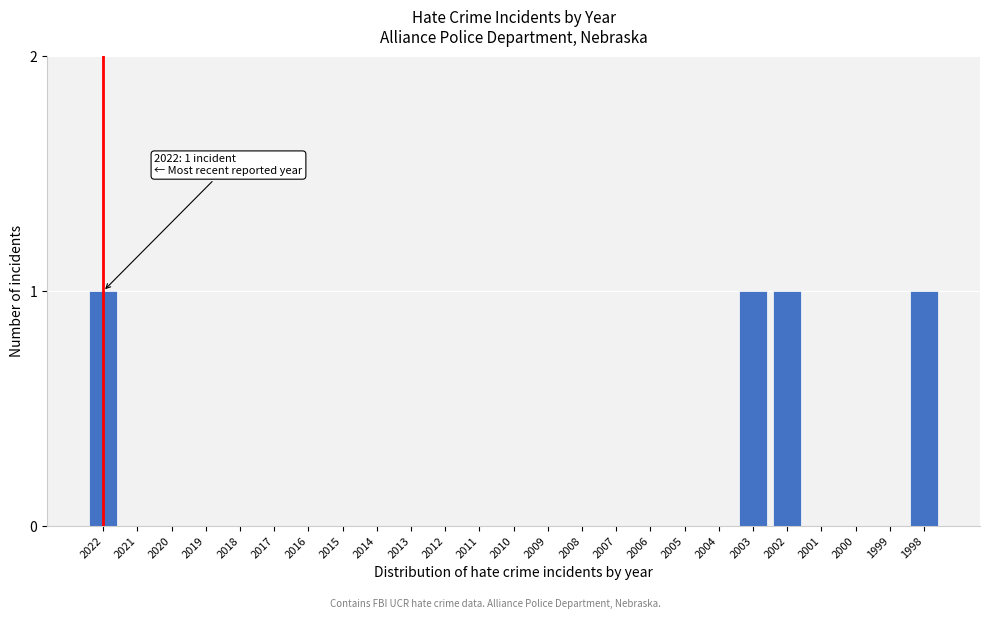

Reading right to left, list all the values displayed in this chart.

1998=1	1999=0	2000=0	2001=0	2002=1	2003=1	2004=0	2005=0	2006=0	2007=0	2008=0	2009=0	2010=0	2011=0	2012=0	2013=0	2014=0	2015=0	2016=0	2017=0	2018=0	2019=0	2020=0	2021=0	2022=1